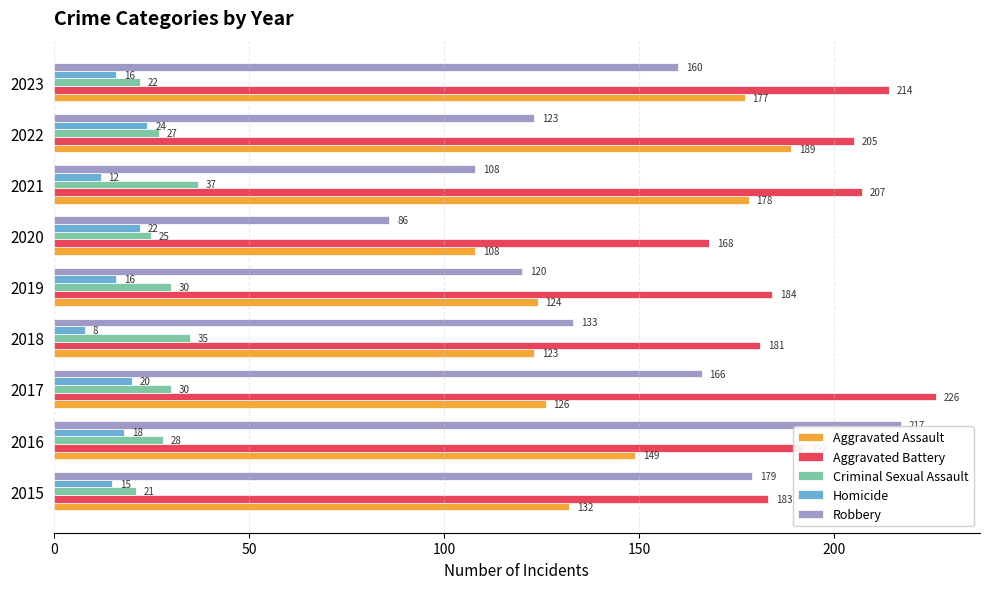

List the labels in order of Aggravated Assault value, largest first.

2022, 2021, 2023, 2016, 2015, 2017, 2019, 2018, 2020